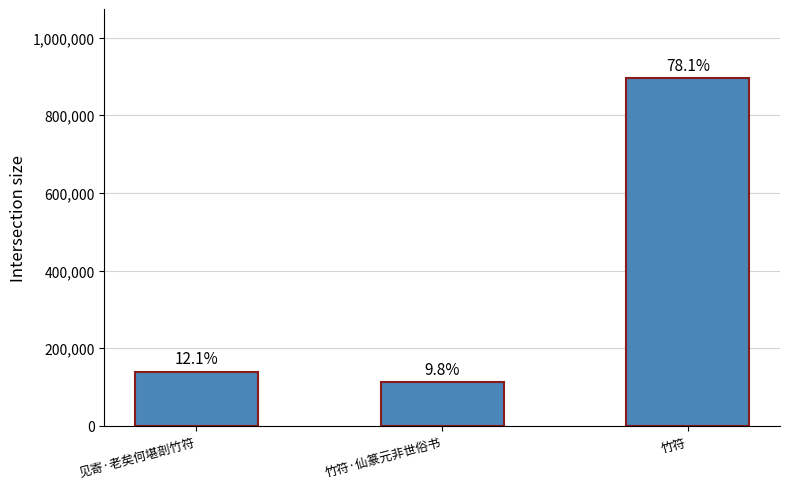

How many bars are there in total?

3